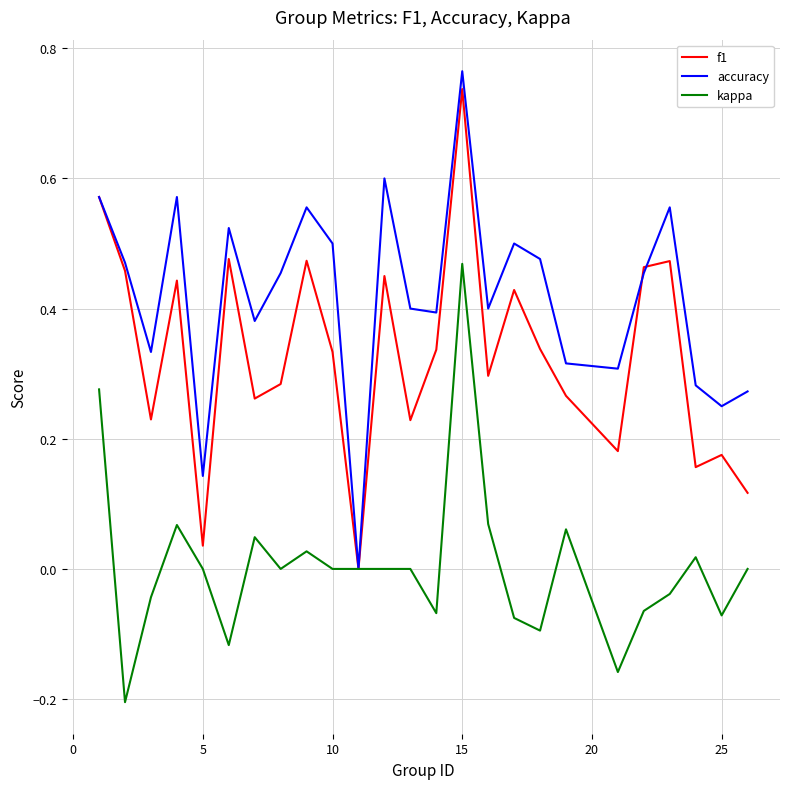

Rank the series by their average value, from lowest to highest.

kappa, f1, accuracy